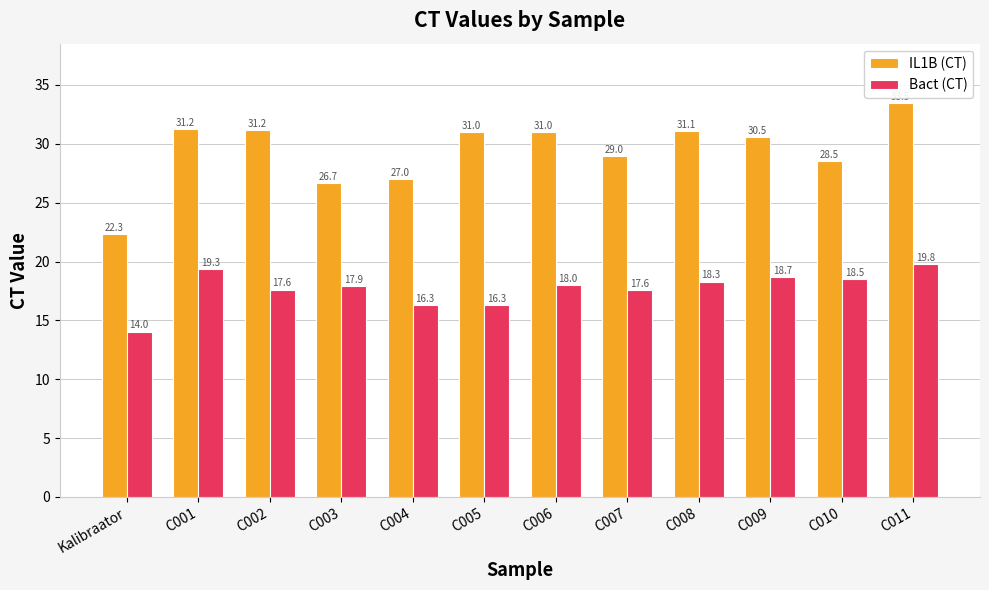

Are the bars grouped side by side (vs. stacked)?

Yes